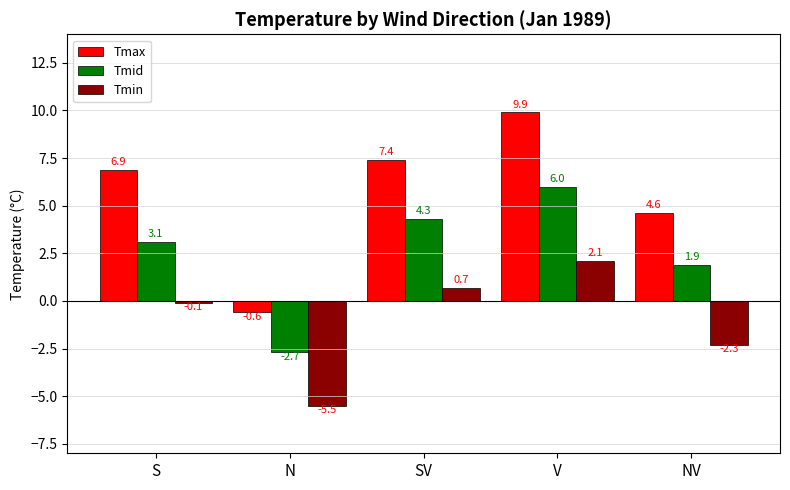

How many data points does each series have?

5